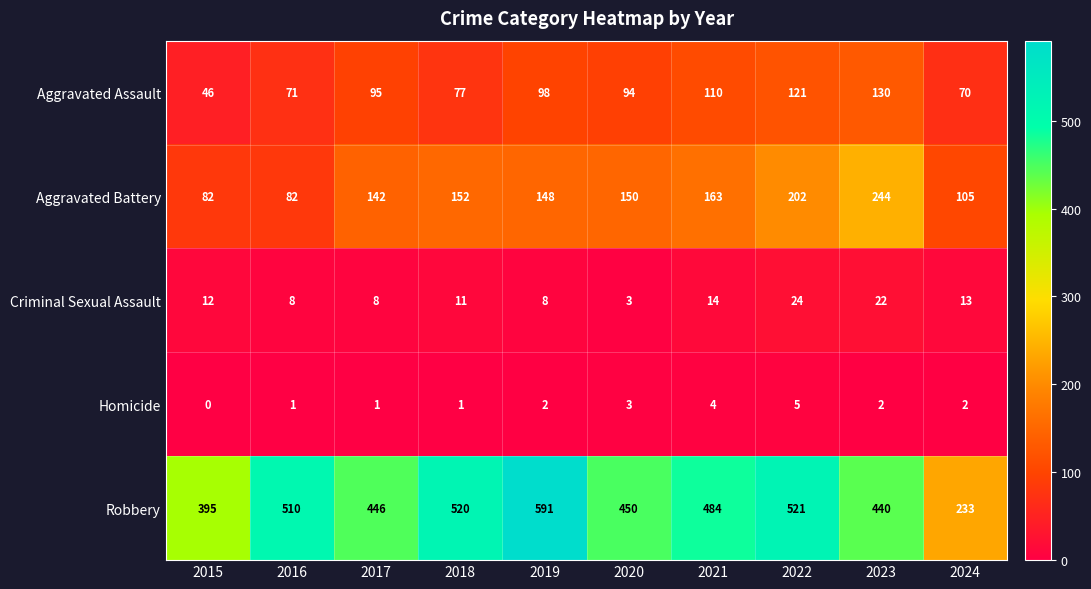

How many distinct data groups are displayed?

5